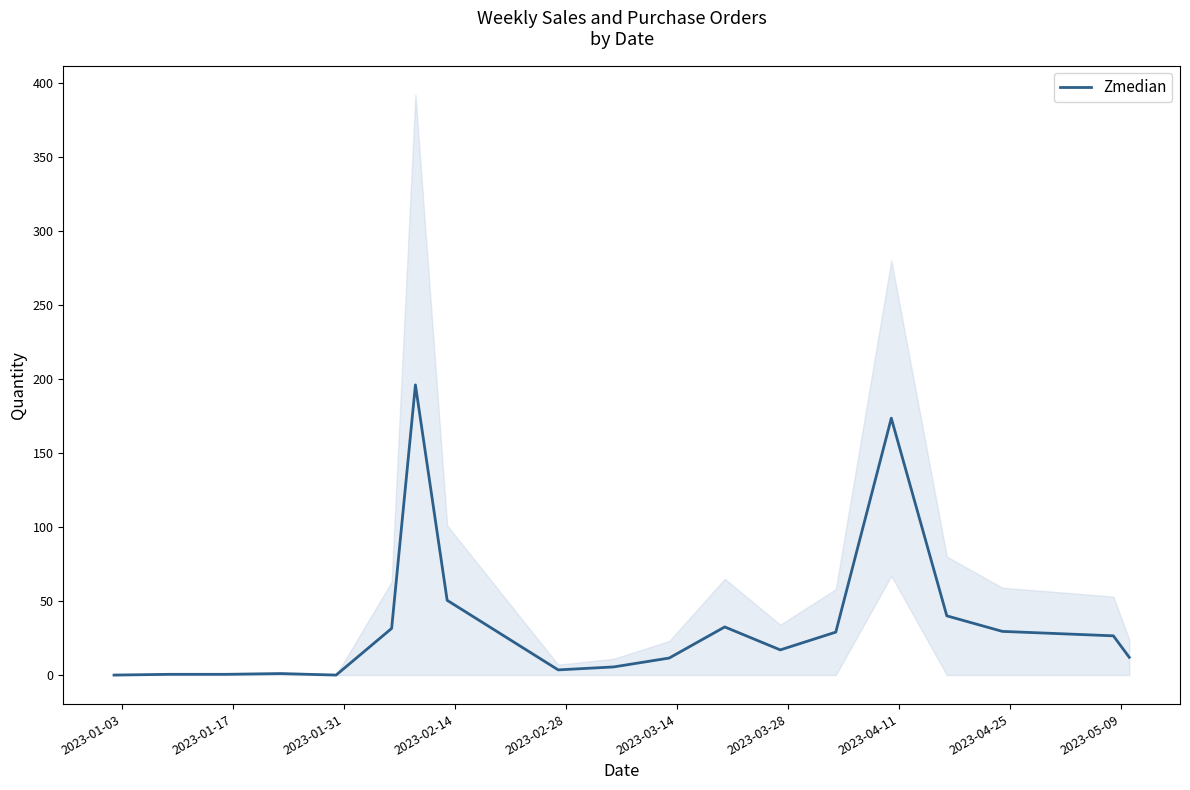

How many positive values are there?

18